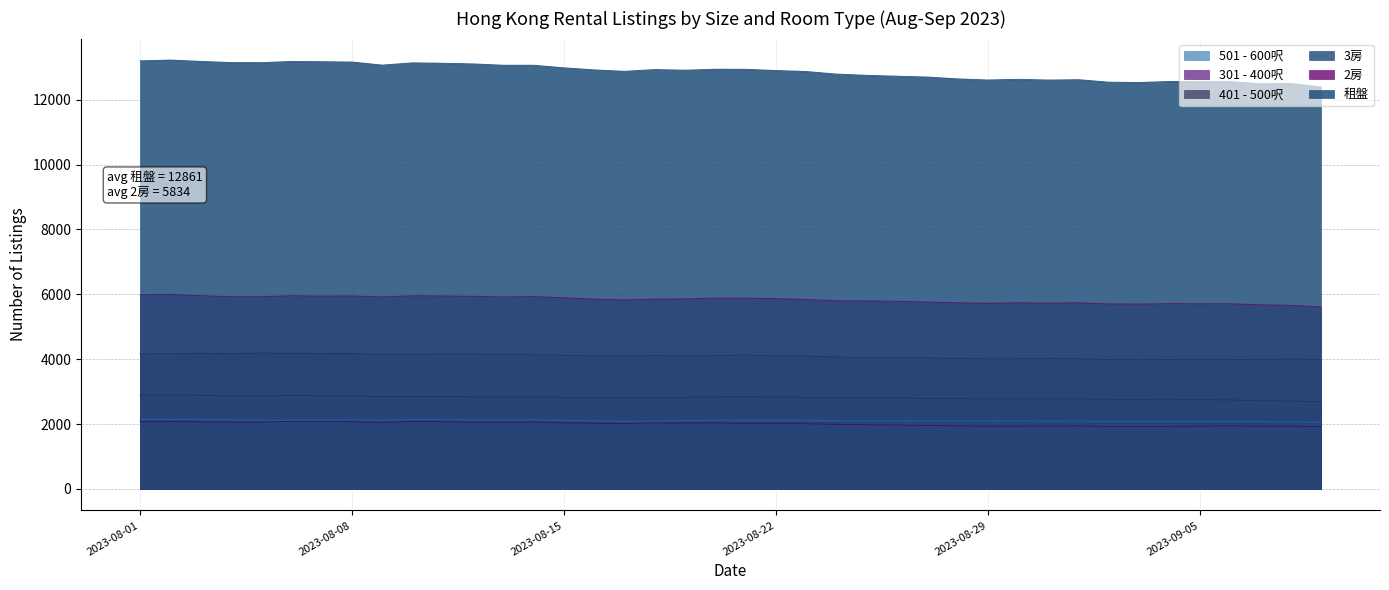

Which series changed the most between 2023-09-03 and 2023-09-04?

租盤